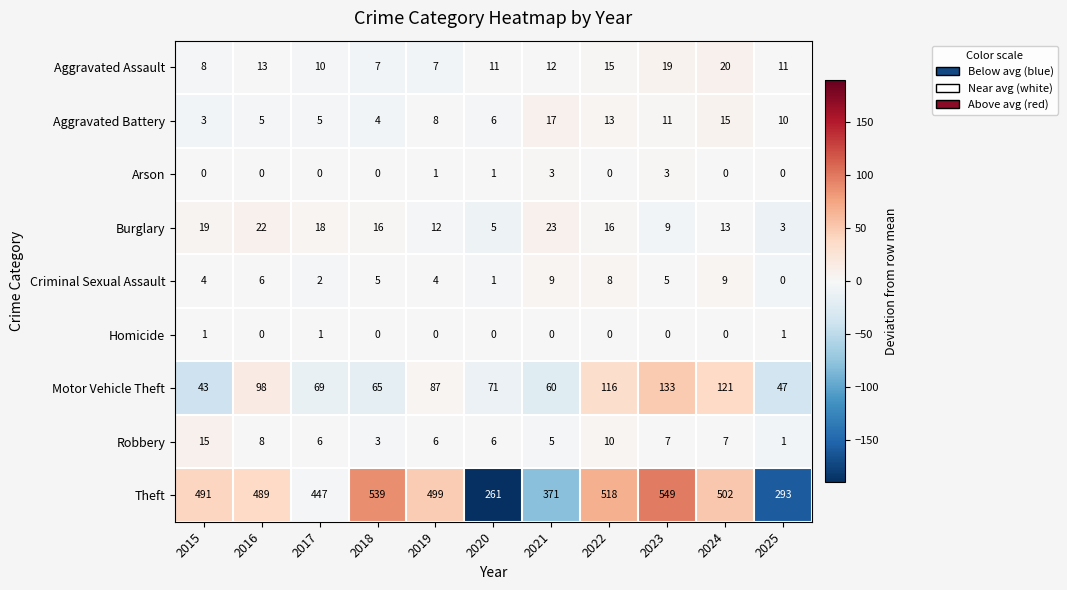

What is the highest value of the Arson series?

3